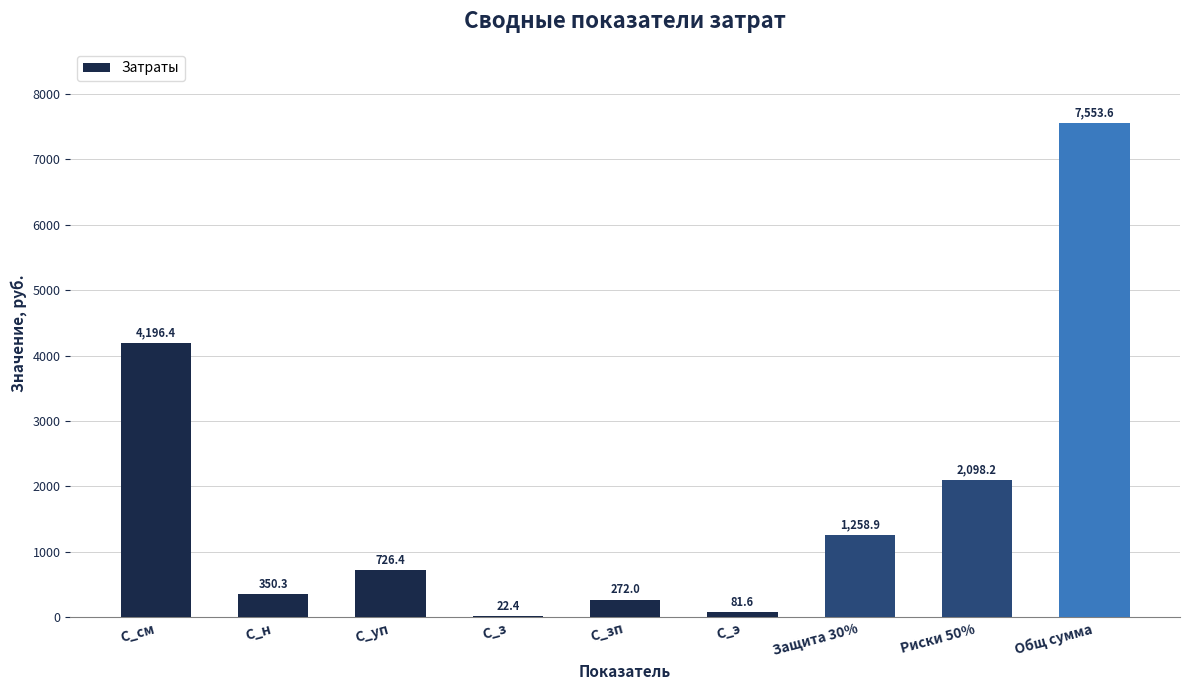

Reading right to left, transcribe all the data shown in this chart.

Общ сумма=7553.6	Риски 50%=2098.2	Защита 30%=1258.9	С_э=81.6	С_зп=272.0	С_з=22.4	С_уп=726.4	С_н=350.3	С_см=4196.4